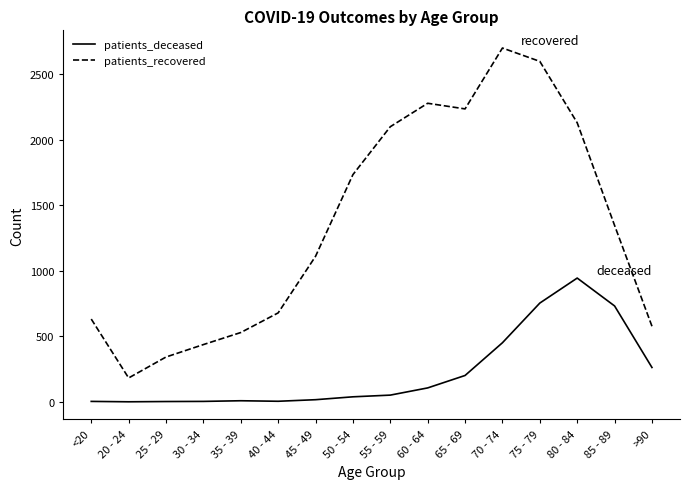

What are all the series names shown in the legend?

patients_deceased, patients_recovered